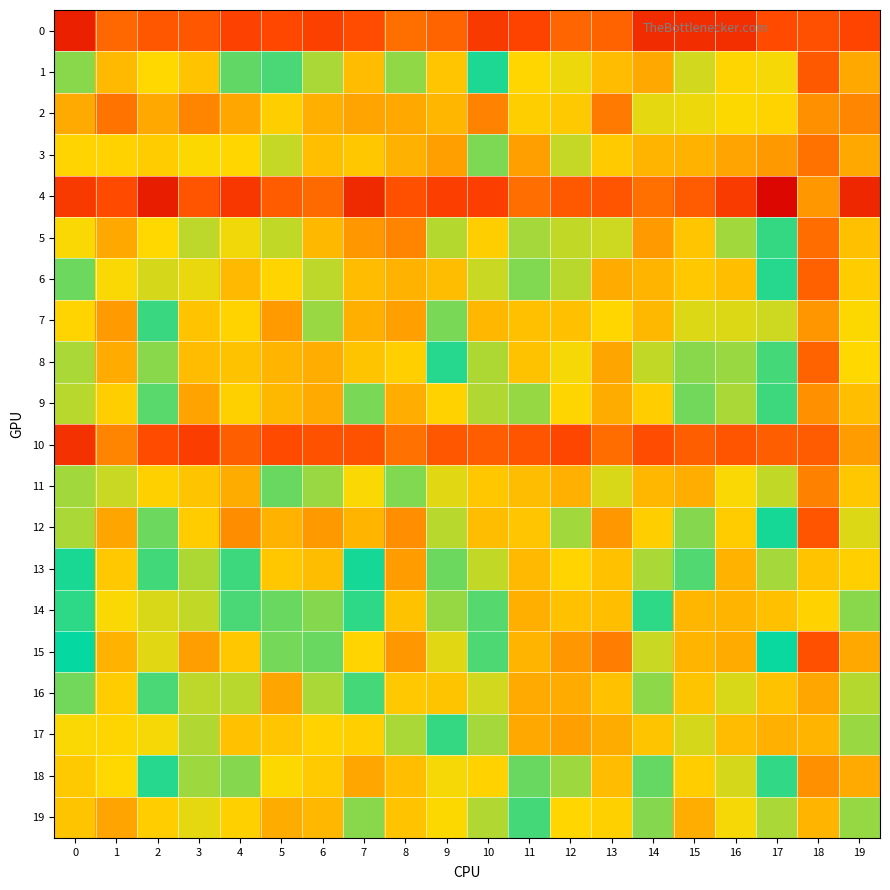

Count the number of data series in this chart.

20